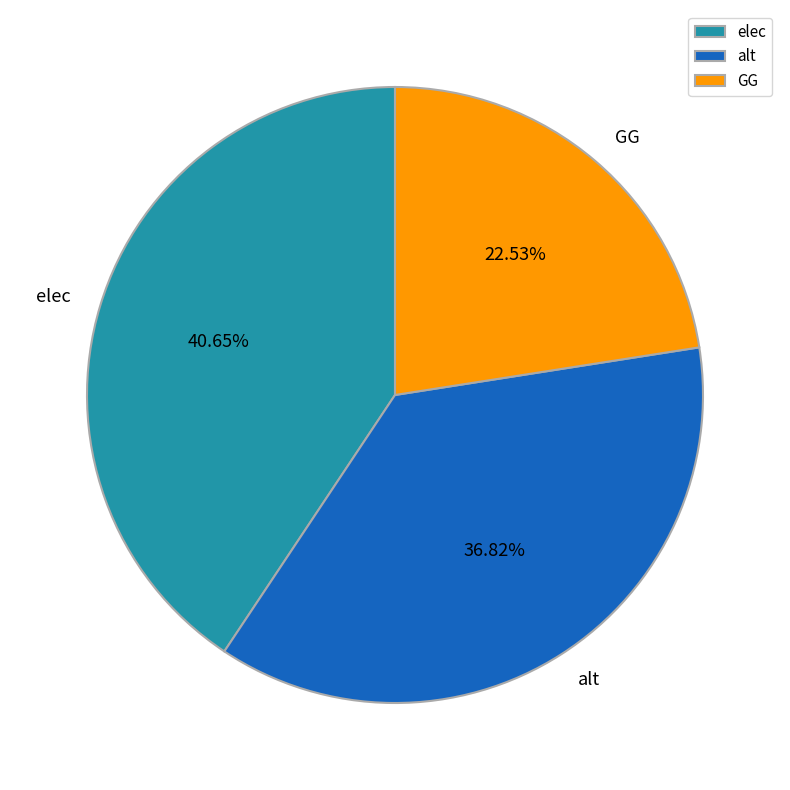

How many segments does this pie chart have?

3